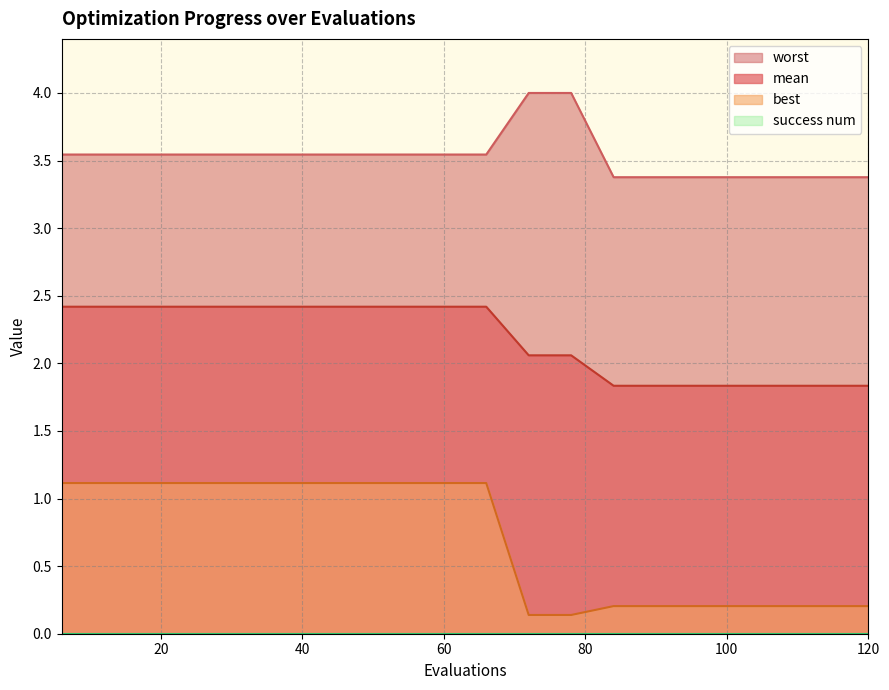

How many lines are shown in the chart?

4